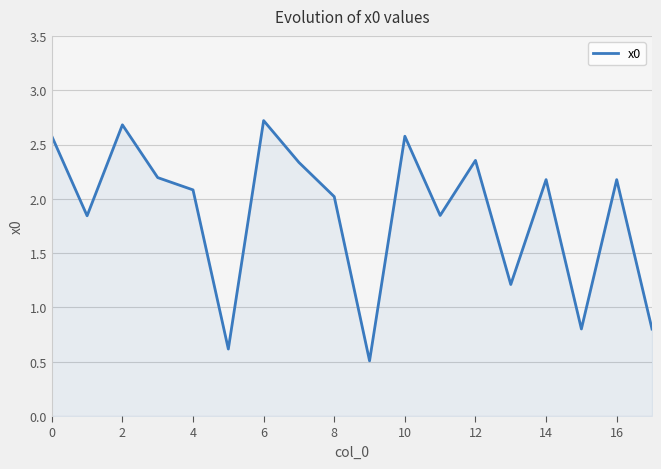

What is the smallest value displayed?

0.5